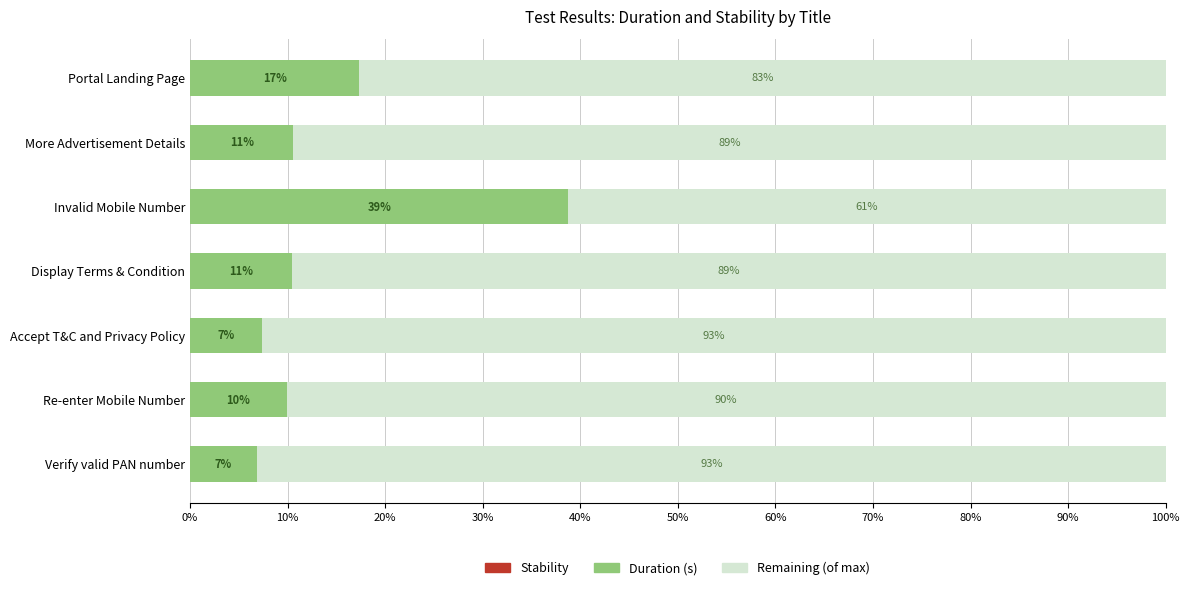

What is the total value across all series at Verify valid PAN number?

100.0